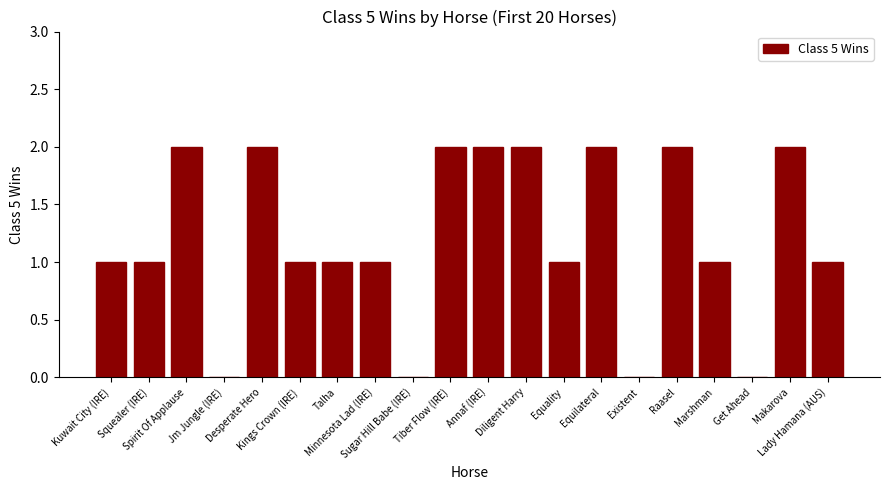

What is the sum of all values?

24